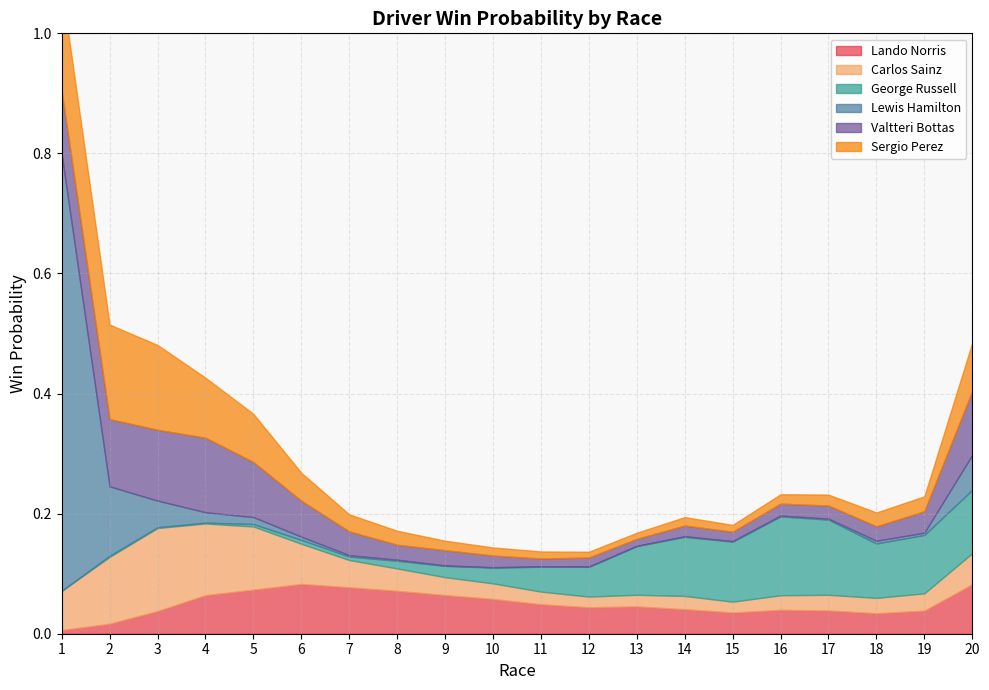

At which label is Lando Norris closest to 0?

1